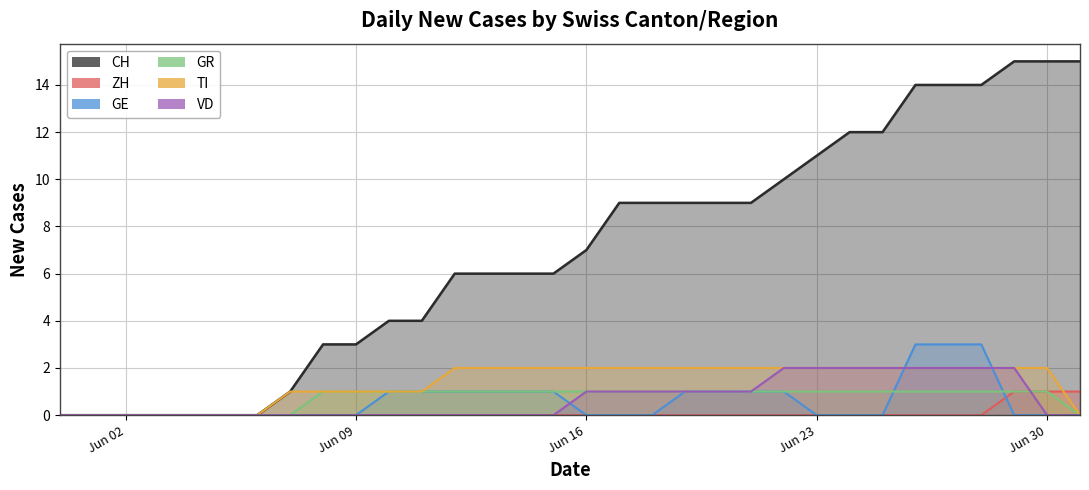

The VD series shows -1 at 2020-06-03. True or false?

False